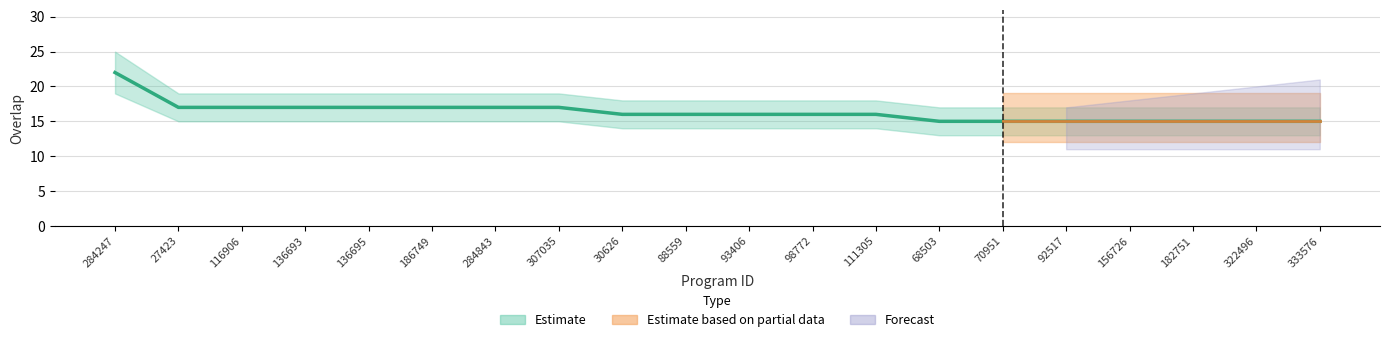

What is the label of the 11th point from the left?

93406